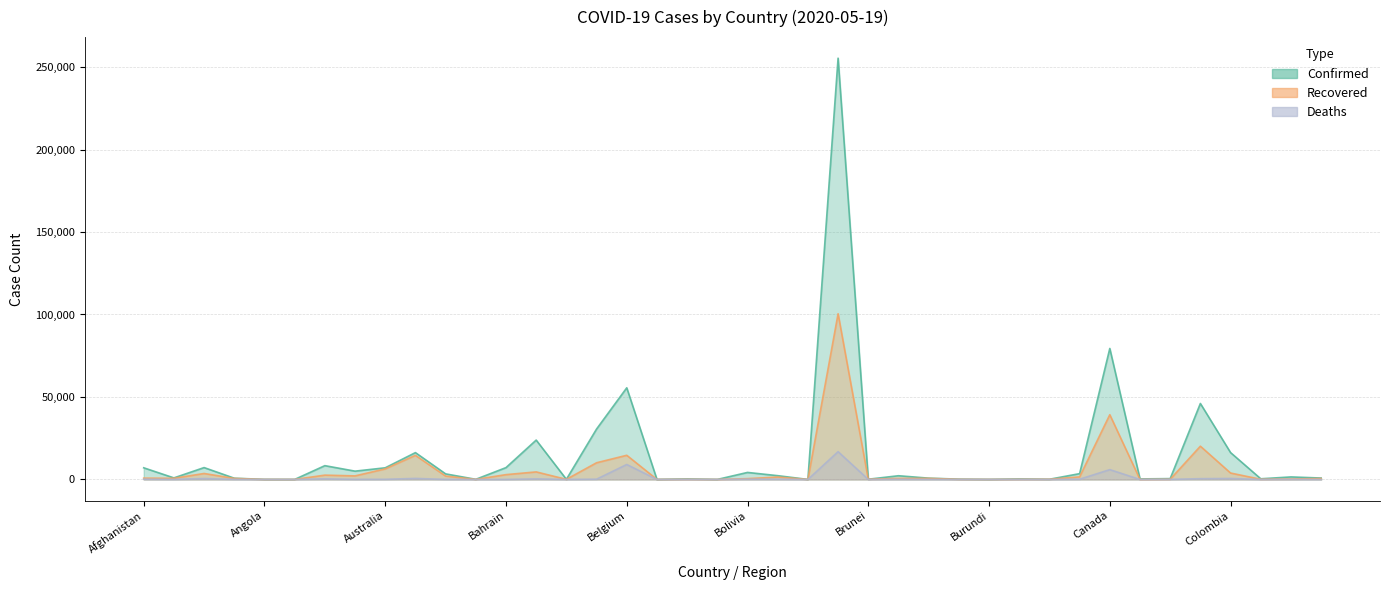

True or false: Confirmed and Recovered intersect in this chart.

False